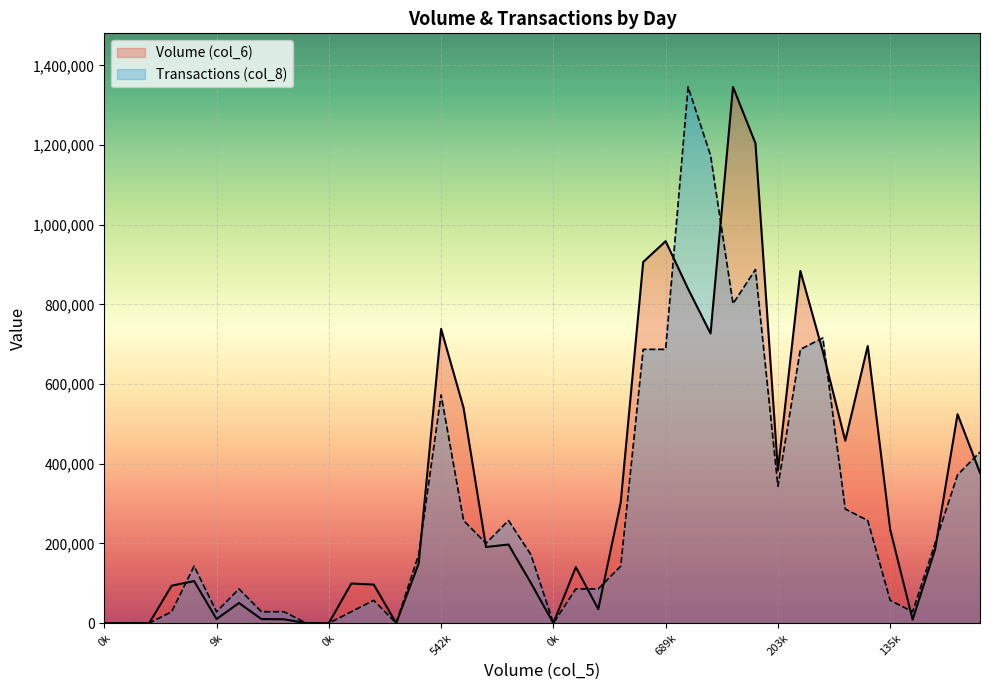

In Transactions (col_8), how many points are lower than both neighbors (excluding endpoints)?

7